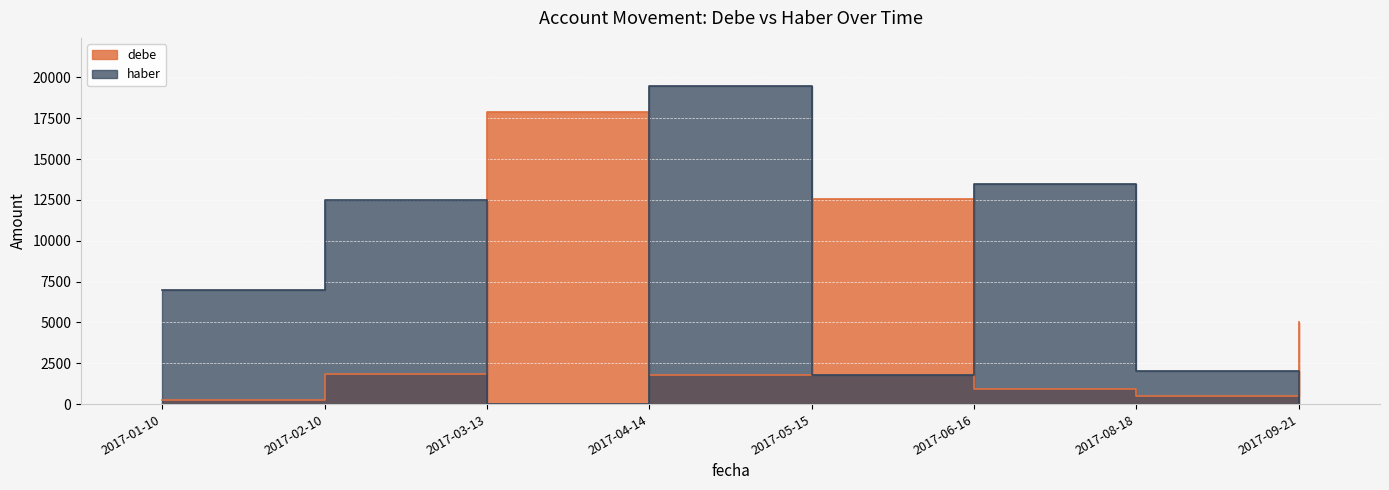

List the labels in order of debe value, smallest first.

2017-01-10, 2017-08-18, 2017-06-16, 2017-04-14, 2017-02-10, 2017-09-21, 2017-05-15, 2017-03-13